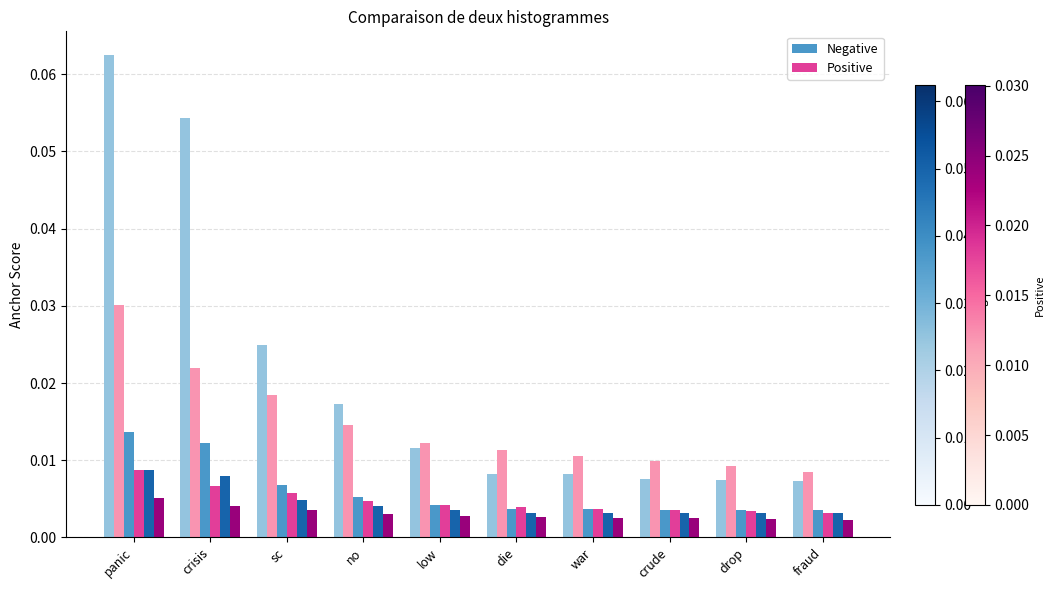

At which category is the sum across all series the highest?

panic